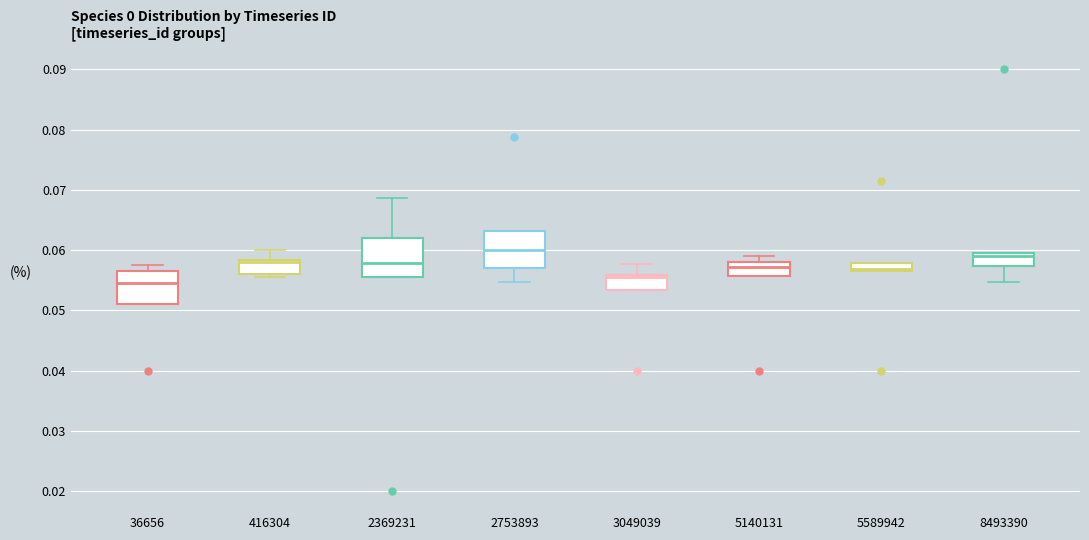

Which box has the highest median line?

2753893